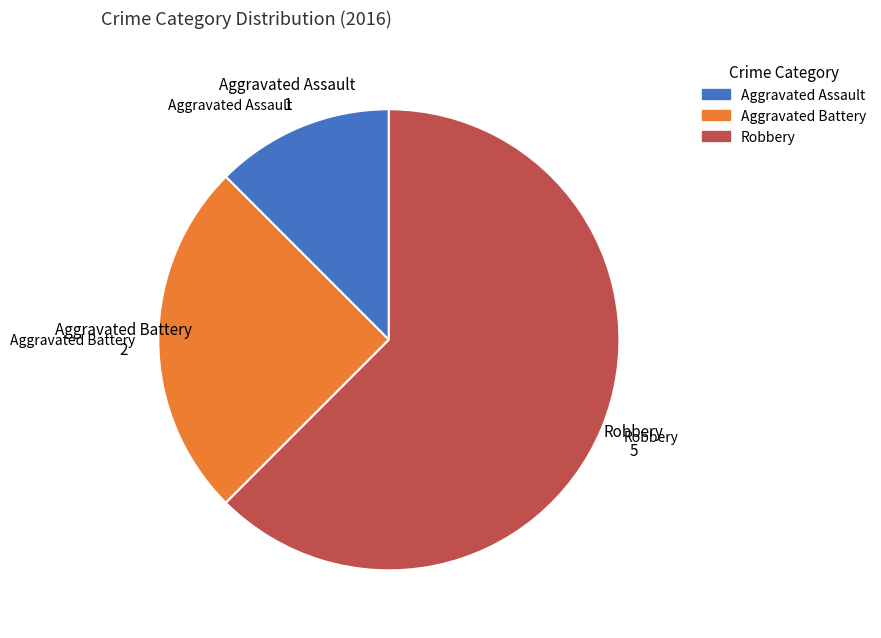

True or false: Robbery accounts for 74% of the total.

False